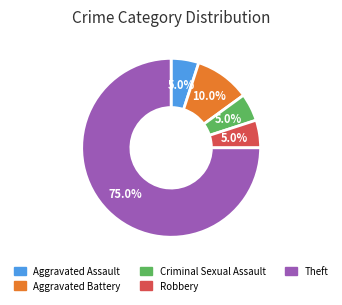

To the nearest percent, what percentage of the pie is Theft?

75%